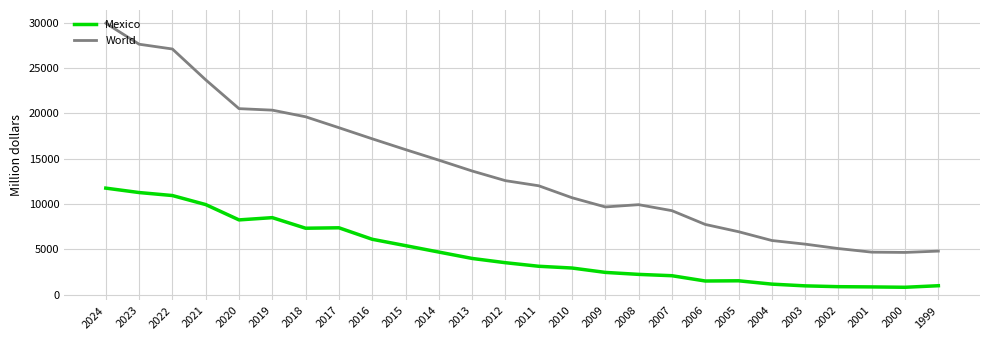

Which label corresponds to the largest value in the chart?

2024